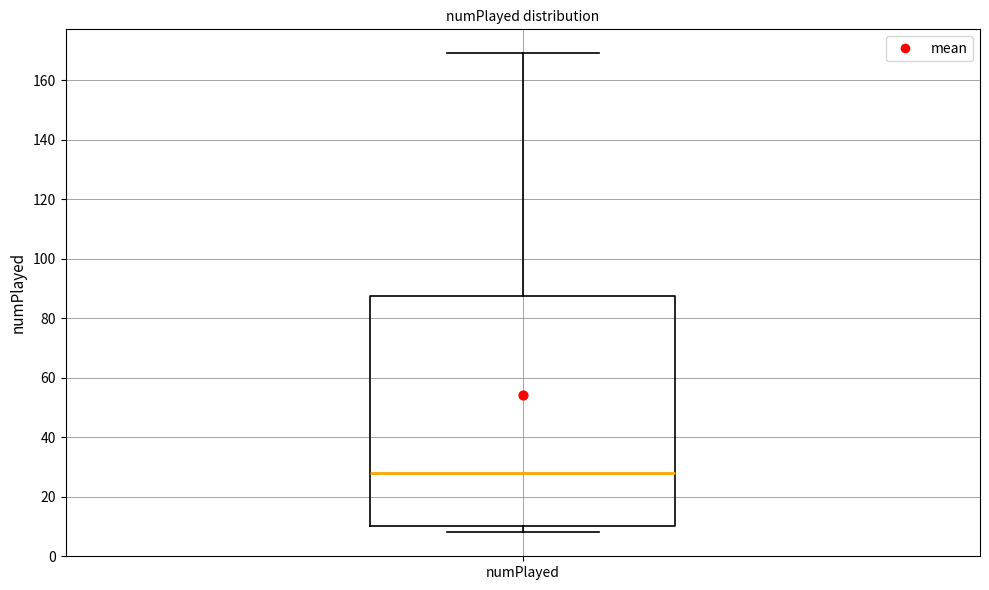

Transcribe this box plot: give where the median line is, the range the box spans, and where the two whiskers end, as read against the y-axis. The values are not printed on the chart, so give them approximately, as read against the axis.

median 28, box 10 to 88, whiskers 8 to 170